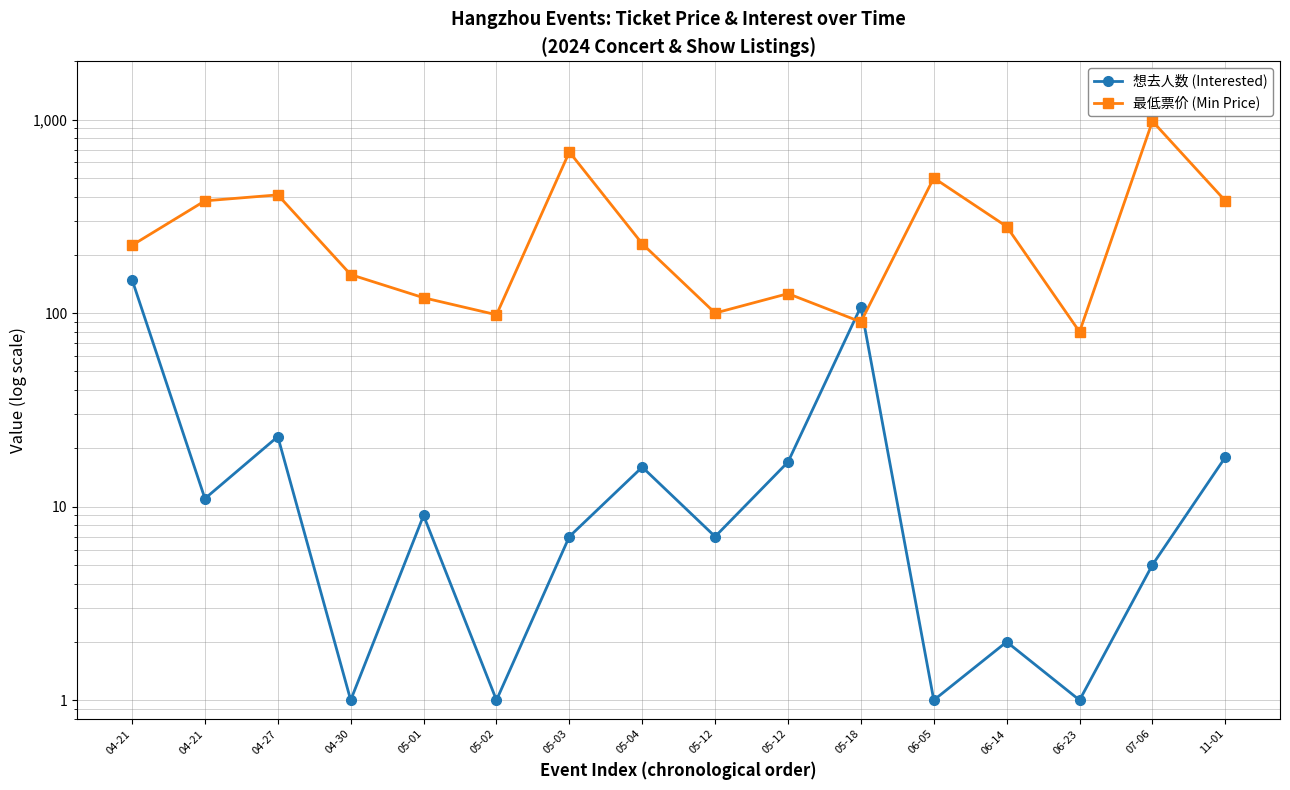

How many times do 想去人数 (Interested) and 最低票价 (Min Price) cross each other?

2